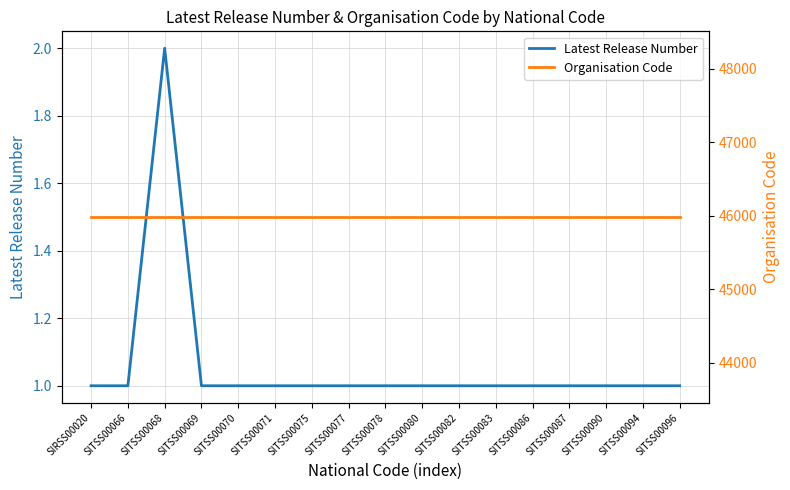

List the labels in order of Latest Release Number value, largest first.

SITSS00068, SIRSS00020, SITSS00066, SITSS00069, SITSS00070, SITSS00071, SITSS00075, SITSS00077, SITSS00078, SITSS00080, SITSS00082, SITSS00083, SITSS00086, SITSS00087, SITSS00090, SITSS00094, SITSS00096